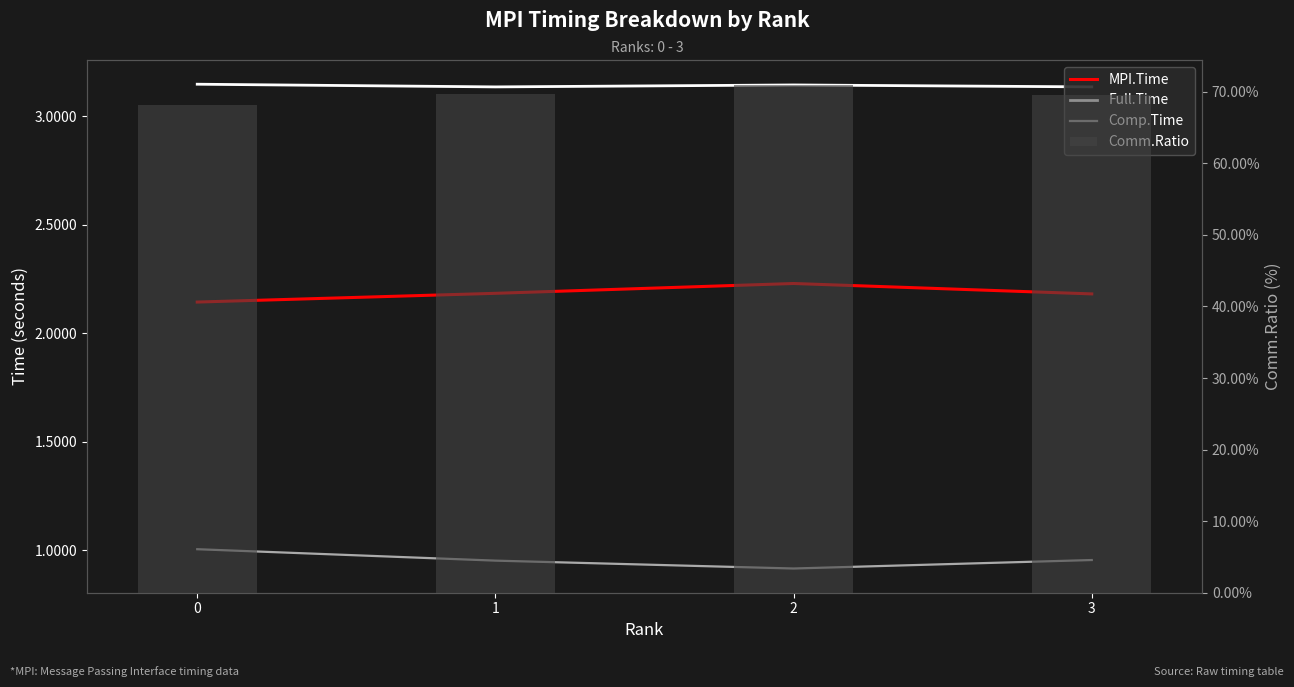

Reading left to right, what are all the values shown in this chart?

MPI.Time: 2.1	2.2	2.2	2.2
Full.Time: 3.1	3.1	3.1	3.1
Comp.Time: 1.0	1.0	0.9	1.0
Comm.Ratio: 68.1	69.7	70.9	69.6